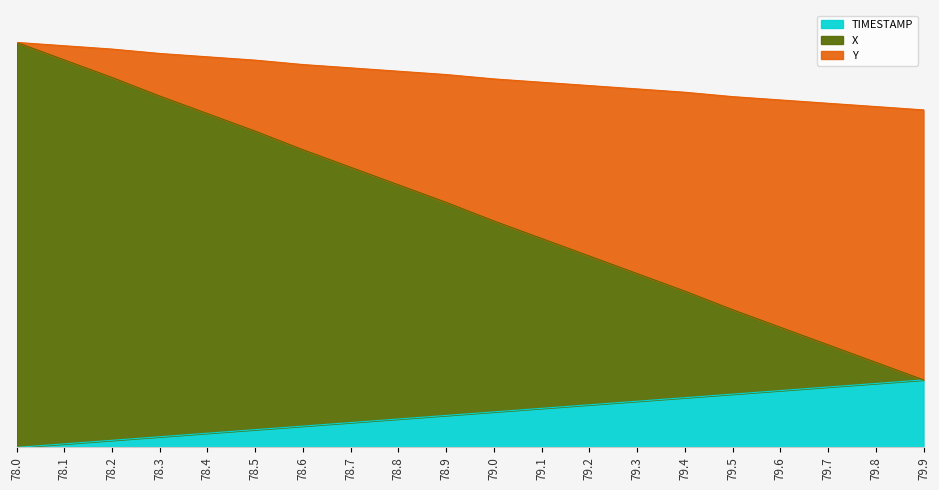

Reading left to right, list all the values displayed in this chart.

TIMESTAMP: 0.0	5.3	10.5	15.8	21.1	26.3	31.6	36.8	42.1	47.4	52.6	57.9	63.2	68.4	73.7	78.9	84.2	89.5	94.7	100.0
X: 600.0	574.0	548.0	520.5	494.5	468.5	441.0	415.0	389.0	363.0	335.4	309.5	283.5	257.5	231.5	203.9	178.0	152.0	126.0	100.0
Y: 600.0	595.0	590.1	583.6	578.6	573.7	567.2	562.3	557.3	552.4	545.9	541.0	536.0	531.1	526.2	519.7	514.7	509.8	504.9	500.0